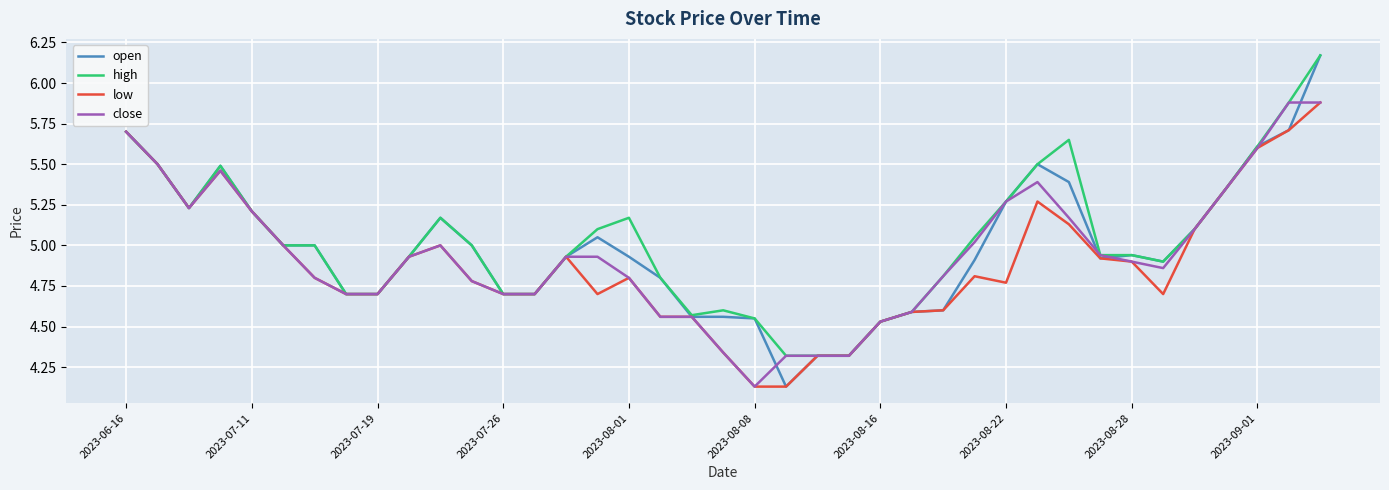

What is the maximum value for low?

5.9